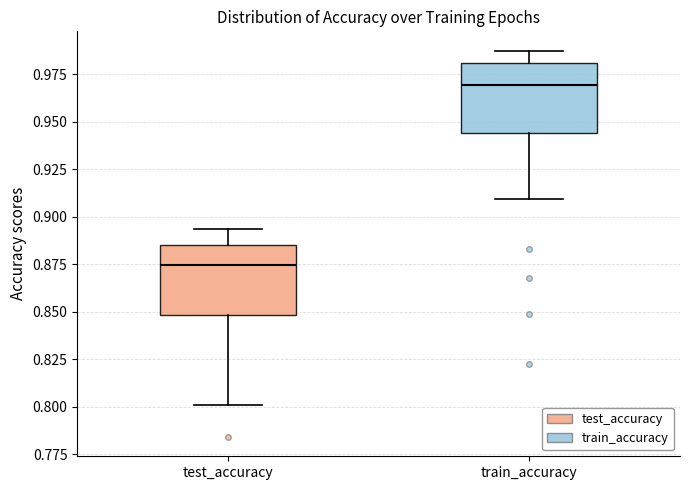

Reading left to right, read every box against the y-axis: the position of its median line, the range the box covers, and the ends of its whiskers. The values are not printed on the chart, so give them approximately, as read against the axis.

test_accuracy: median 0.875, box 0.850 to 0.885, whiskers 0.800 to 0.895
train_accuracy: median 0.970, box 0.945 to 0.980, whiskers 0.910 to 0.985